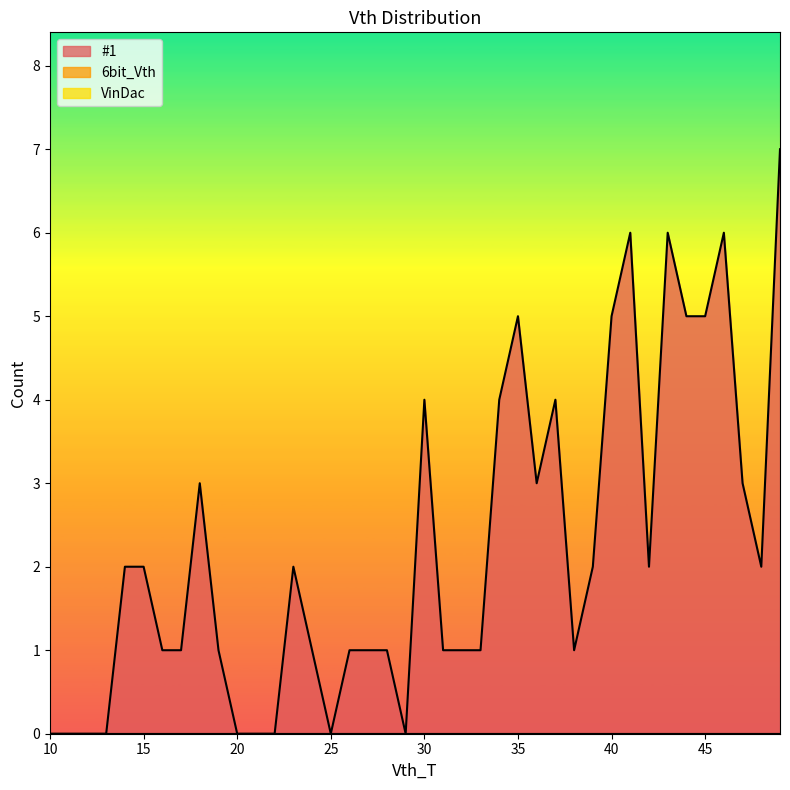

What is the difference between the #1 values at 18 and 39?

1